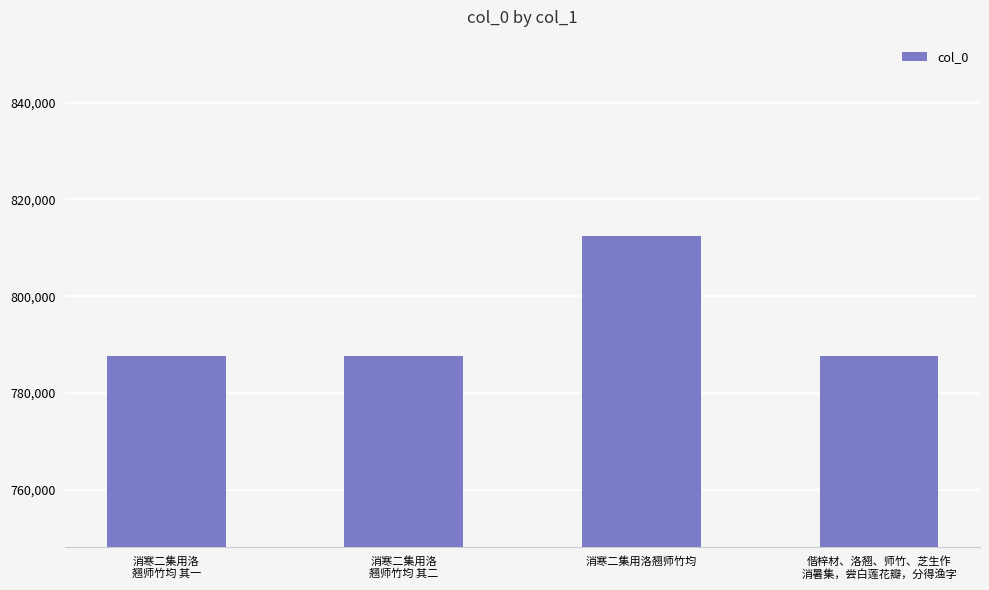

What is the greatest value displayed?

812430